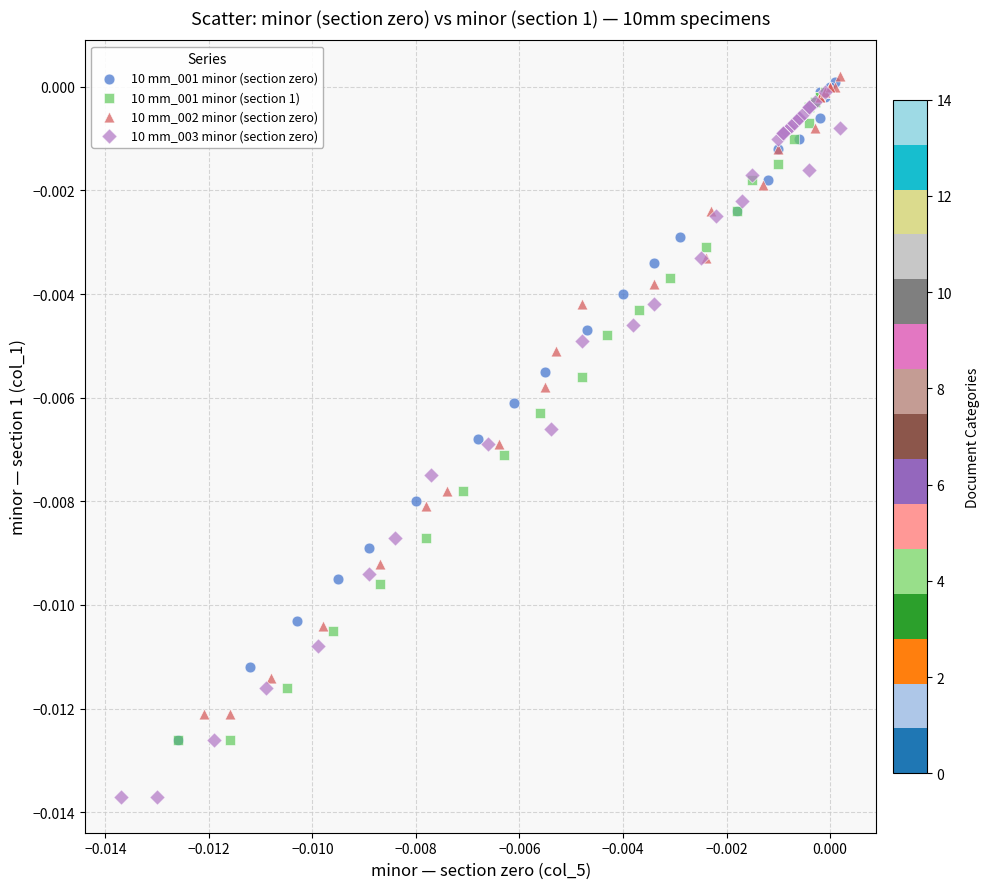

Which series reaches the minimum Y coordinate?

10 mm_003 minor (section zero)